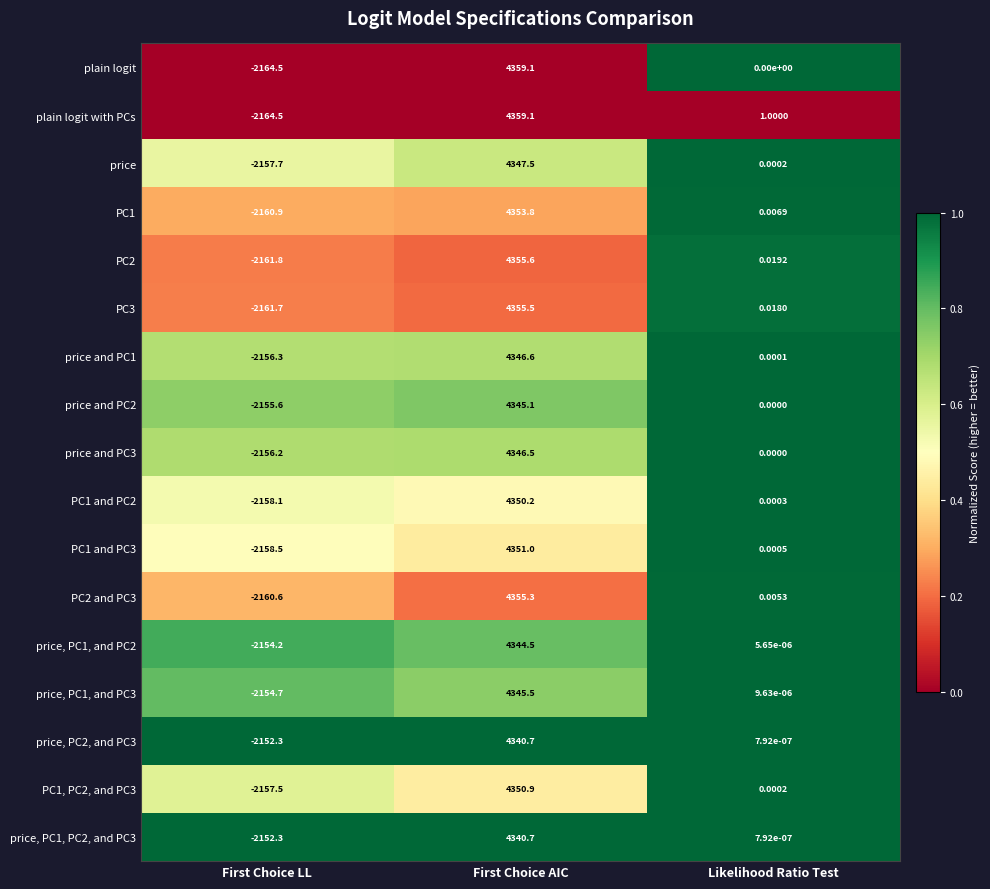

List the labels in order of price value, largest first.

First Choice AIC, Likelihood Ratio Test, First Choice LL